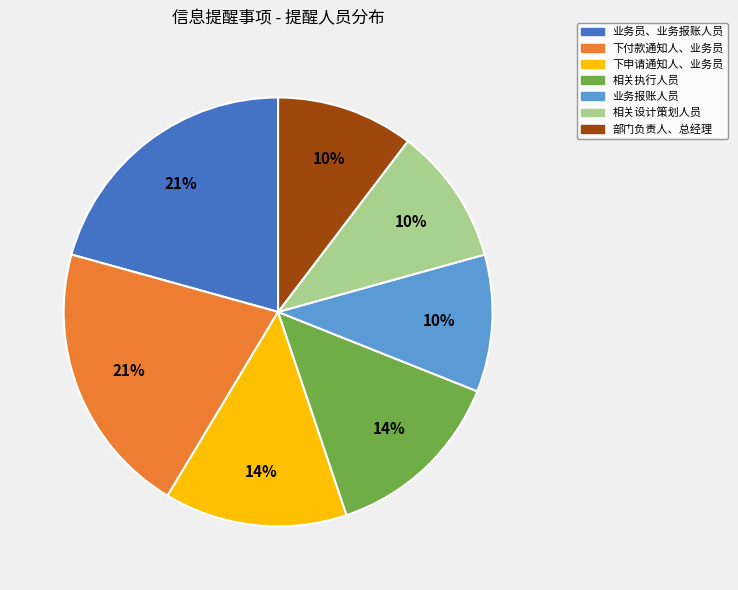

Is there a majority slice in this chart?

No